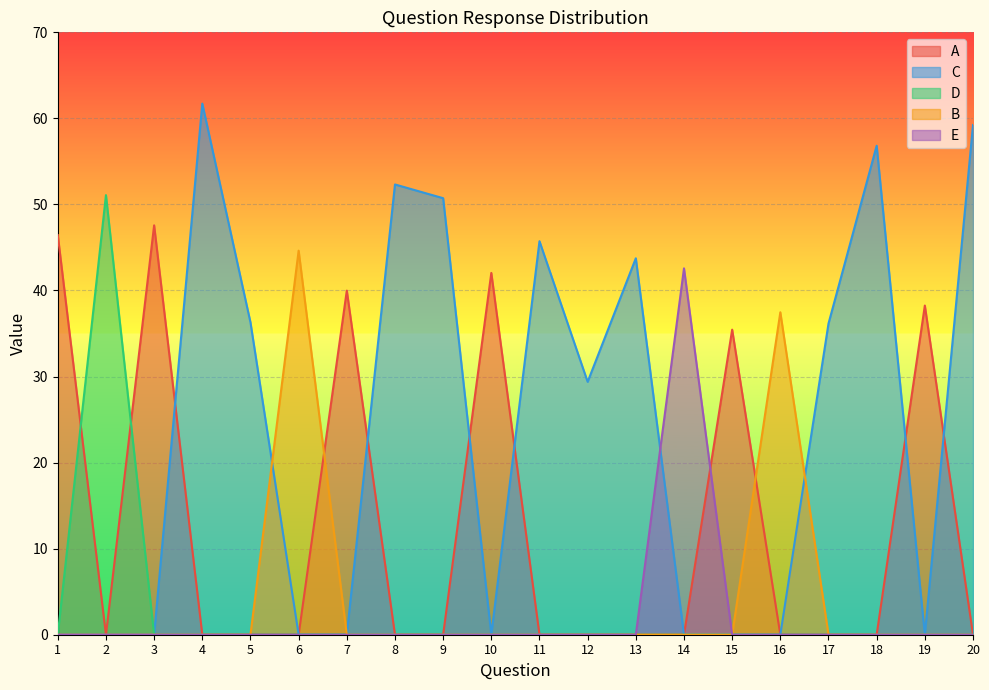

What is the spread (max minus min) of values at 6?

44.6